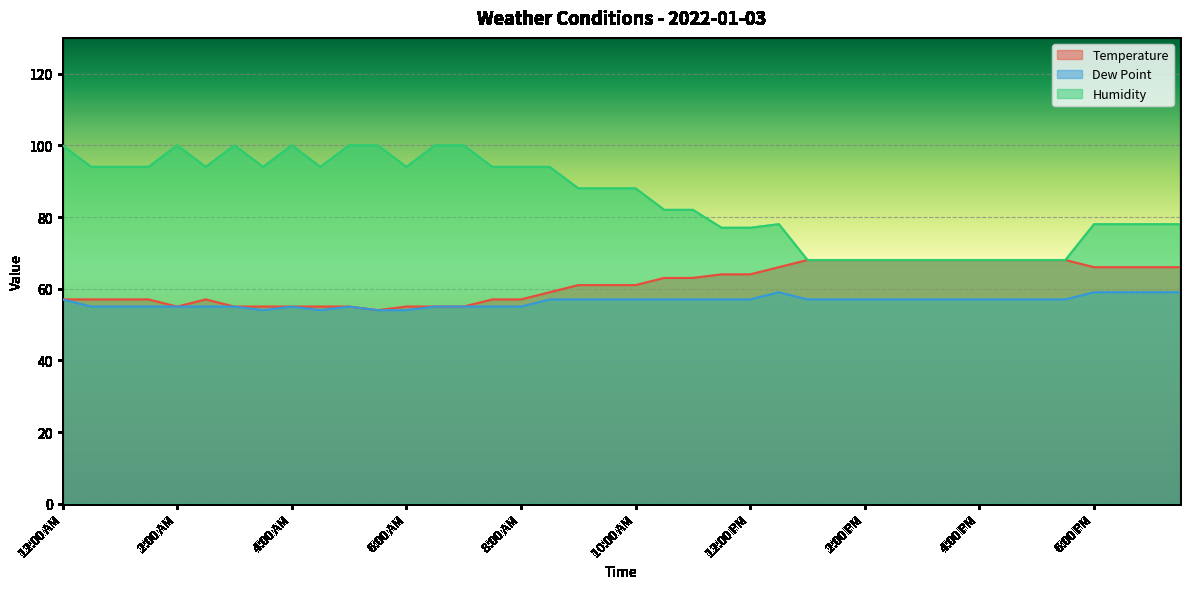

At which category does the chart reach its peak across all series?

12:00 AM